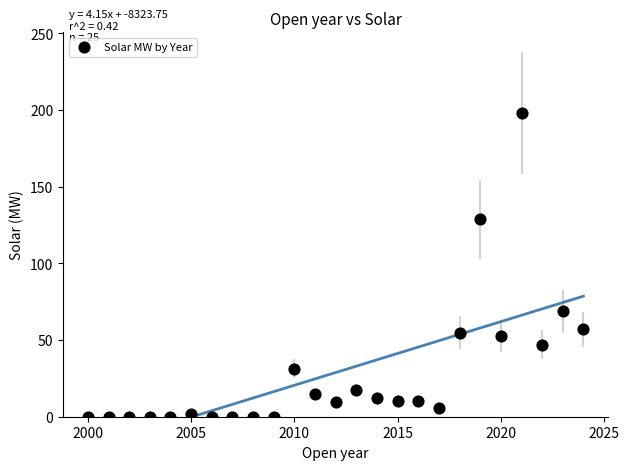

What is the range of X values (max minus min)?

24.0